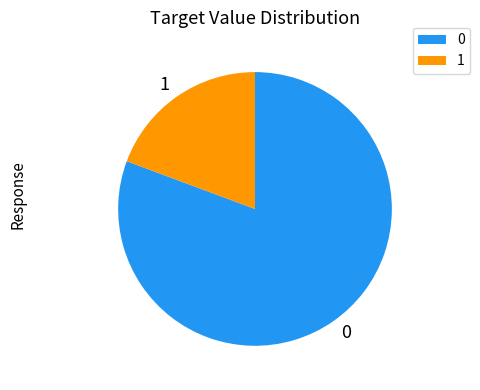

Rank the categories by value from highest to lowest.

0, 1